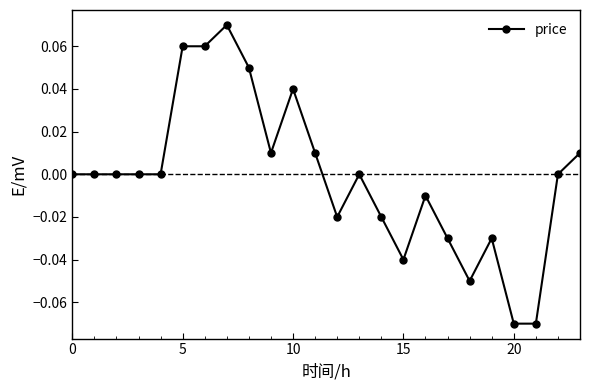

True or false: there are more than 0 points higher than both neighbors.

True